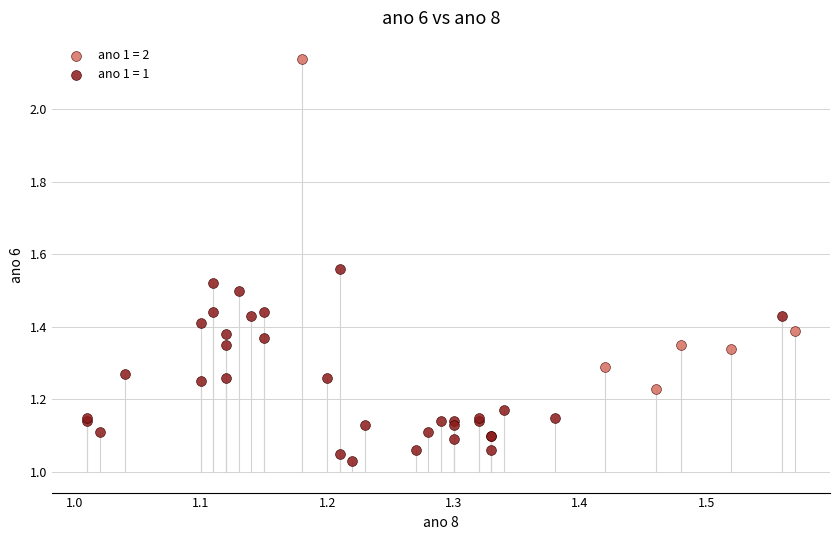

Which series reaches the minimum Y coordinate?

ano 1 = 1